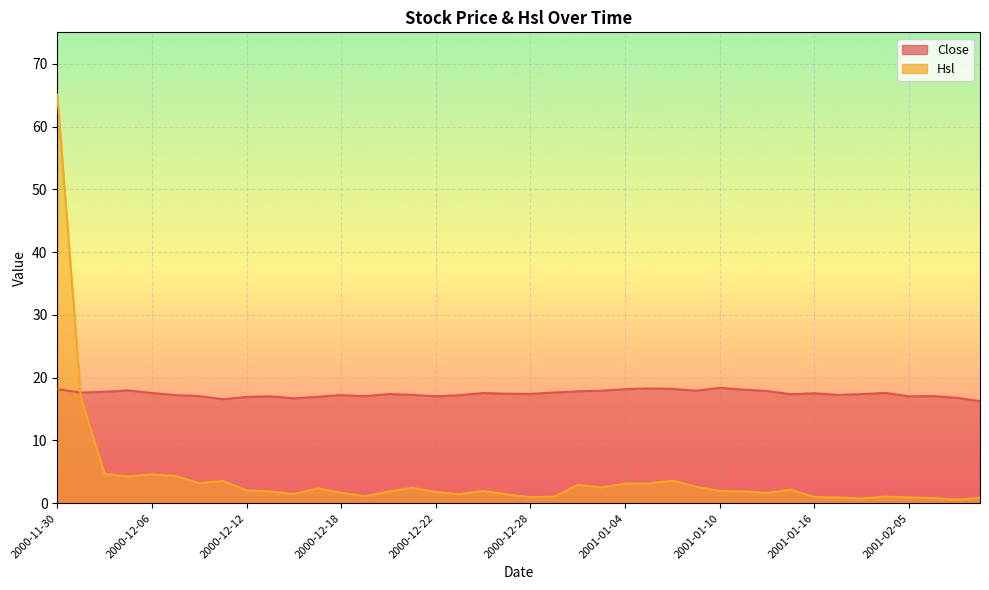

What is the sum of all Hsl values?

162.1